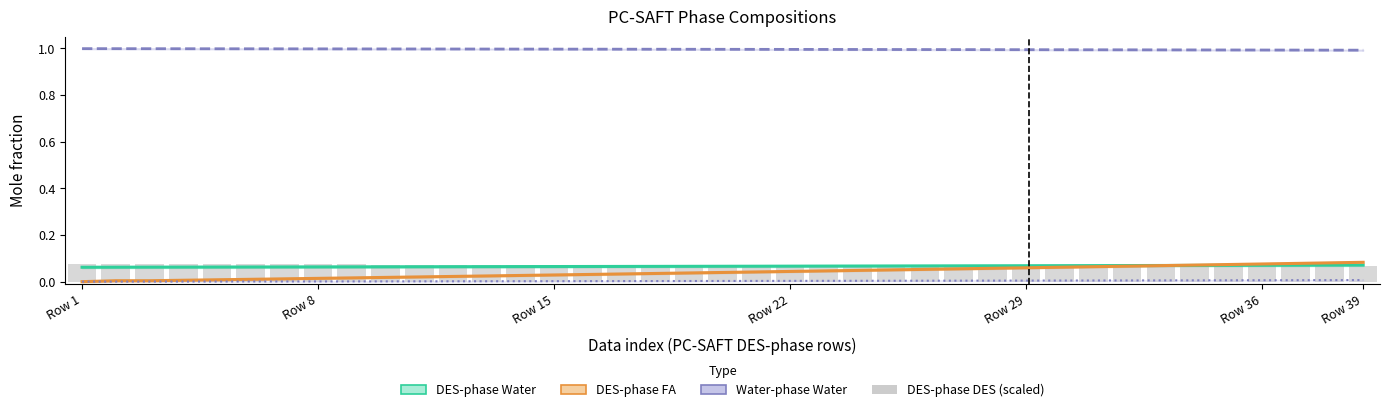

Between 12 and 37, which is larger?

37